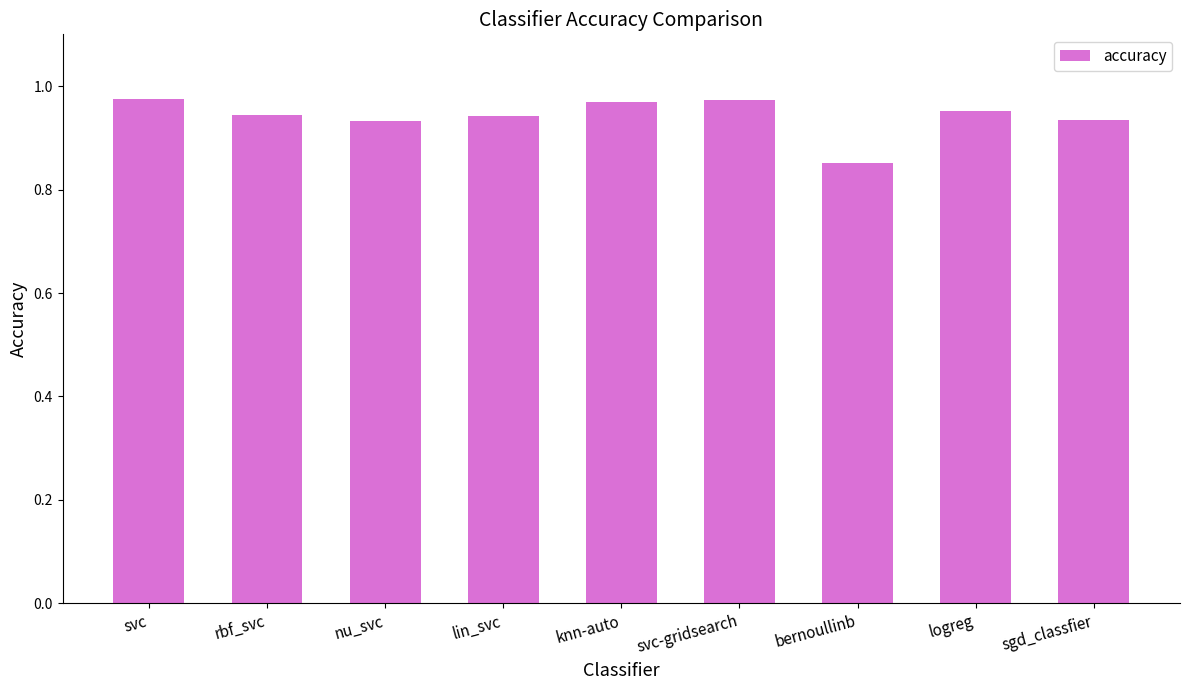

How many categories are shown in the chart?

9